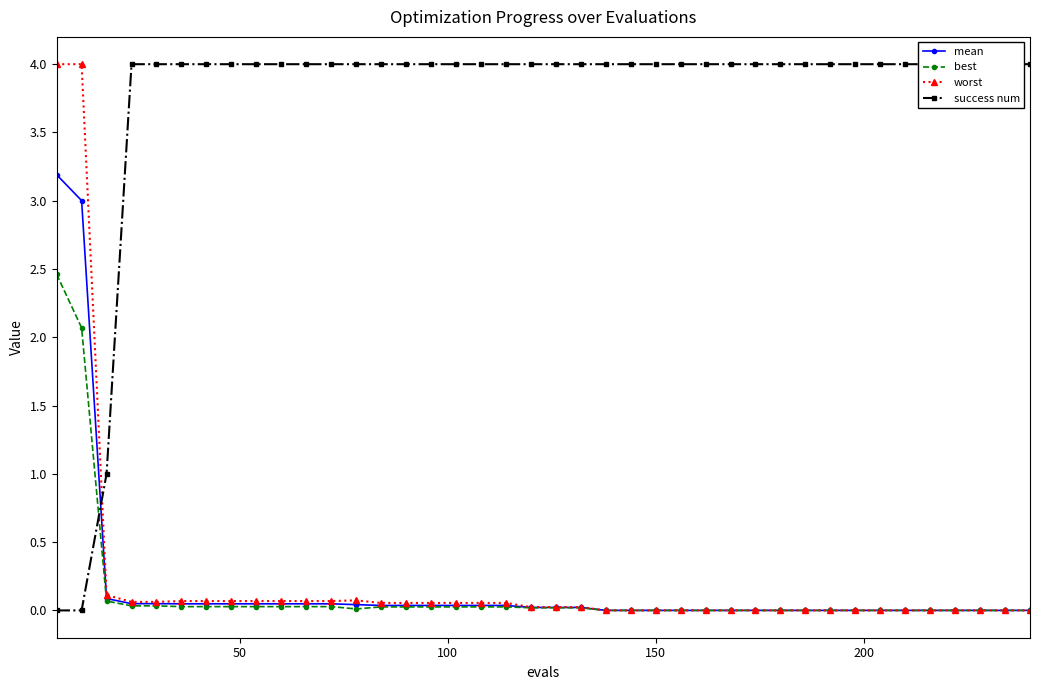

What is the maximum value for worst?

4.0